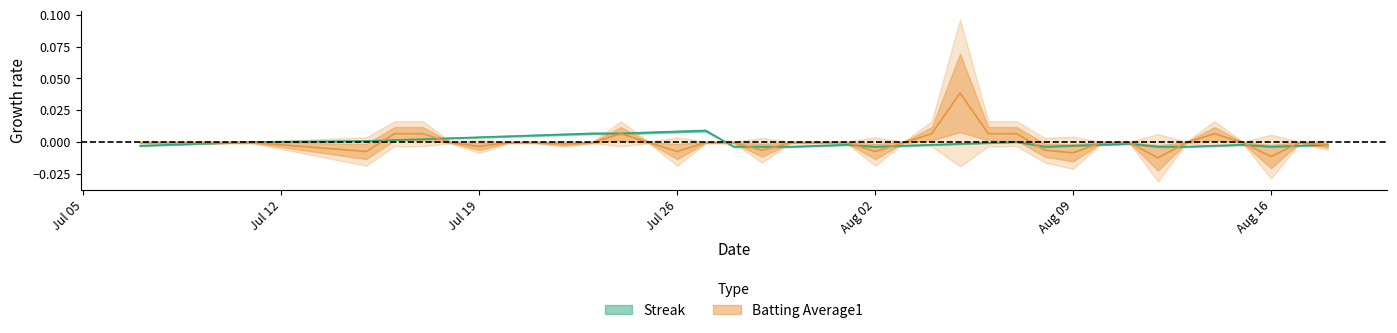

List the series in order of their overall mean, lowest first.

batting_avg, streak